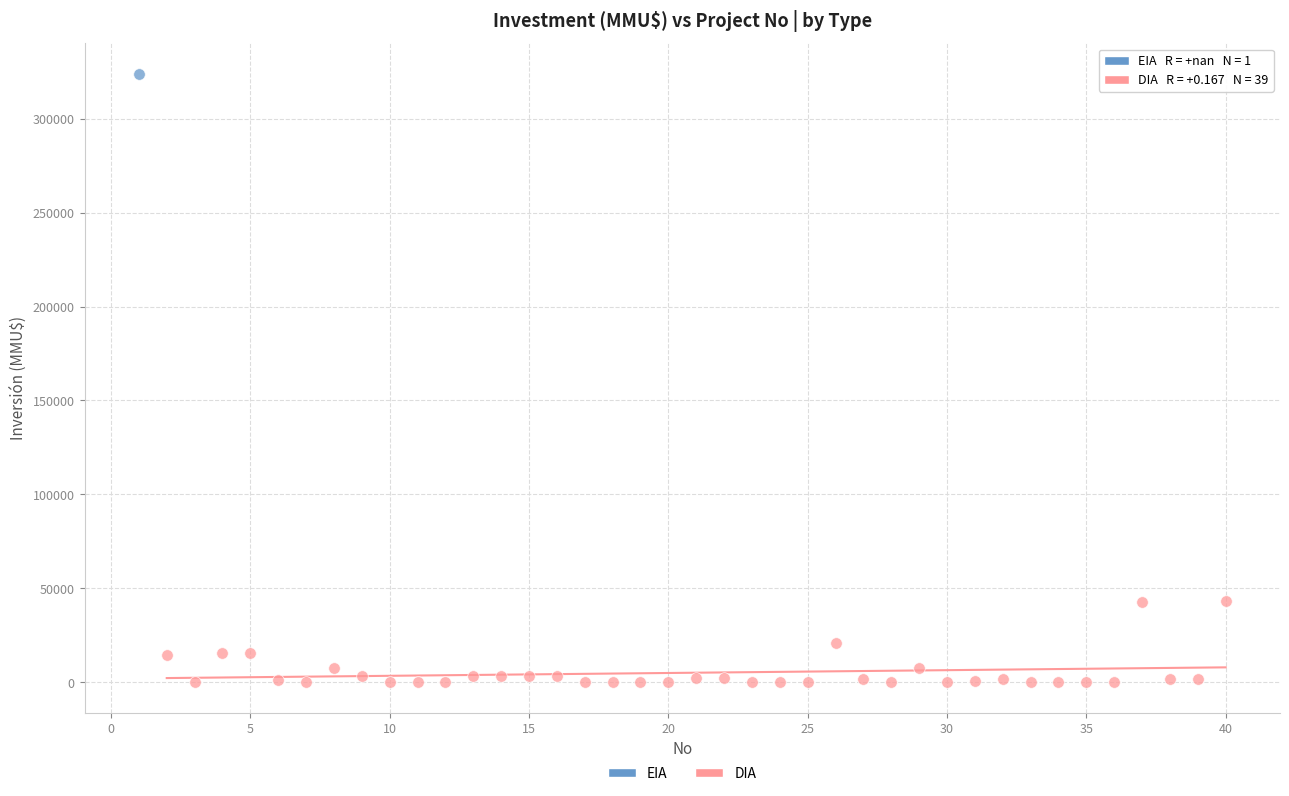

What are all the series names shown in the legend?

EIA, DIA